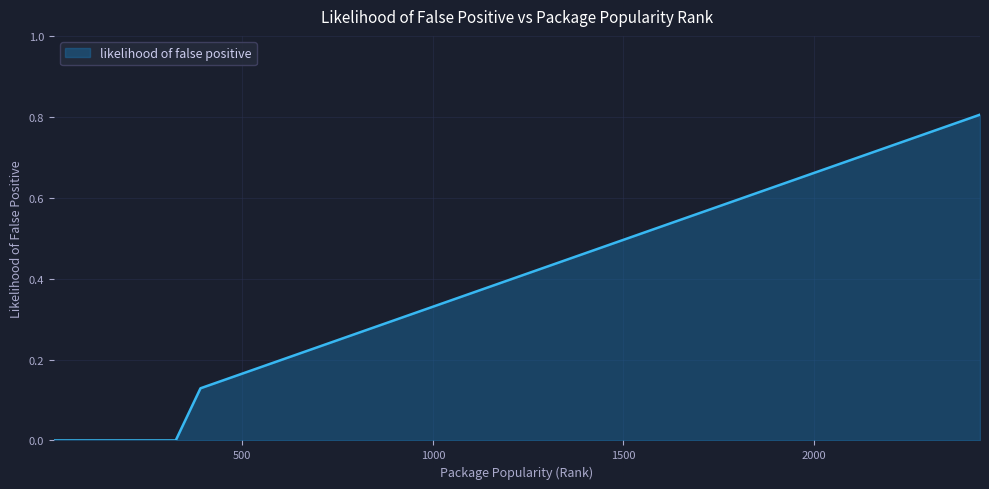

What is the difference between the maximum and minimum values?

0.8